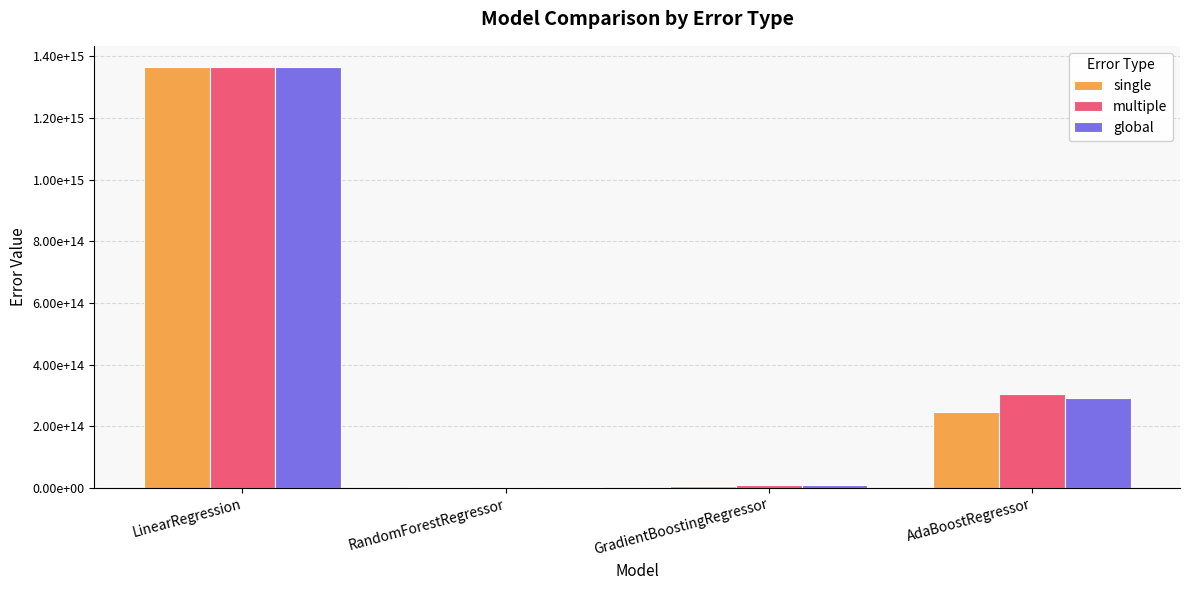

What is the maximum value shown in the chart?

1365827306126516.0